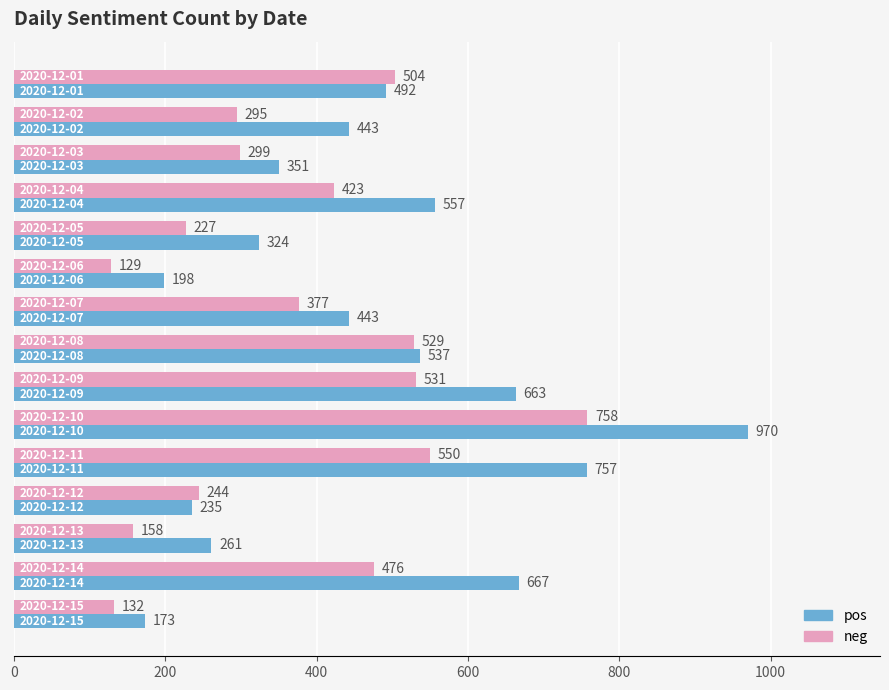

What is the average value of the neg series?

375